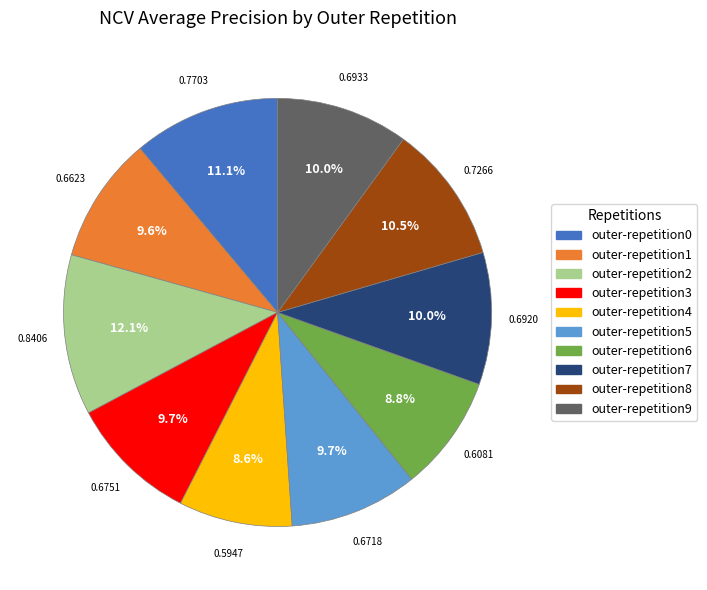

How many slices are in this pie chart?

10